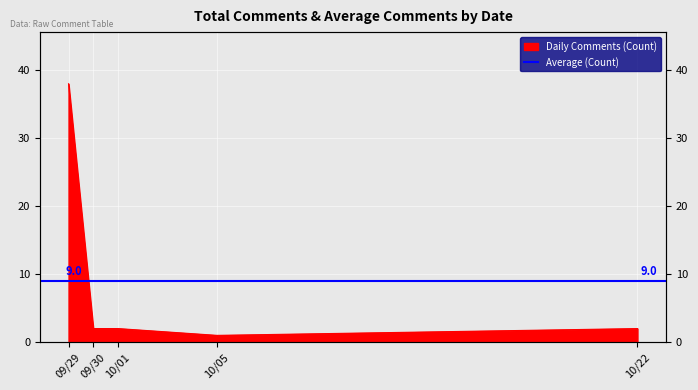

How many interior local valleys (lower than both neighbors) does the data have?

1